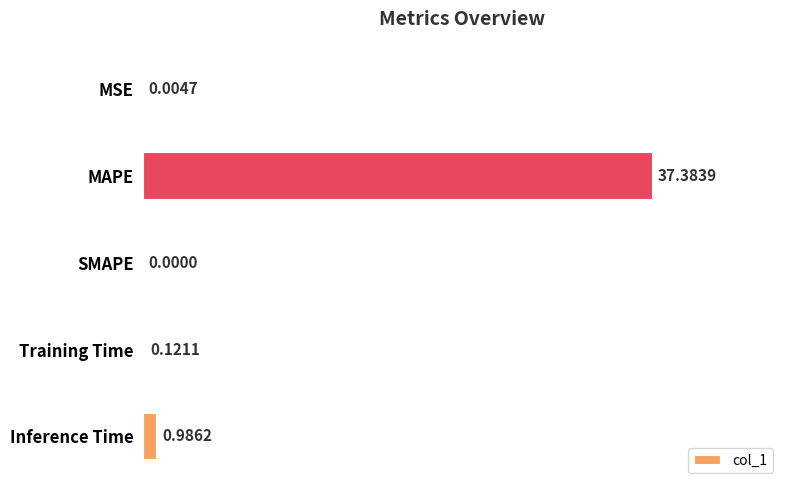

What is the sum of the values at Inference Time and Training Time?

1.1